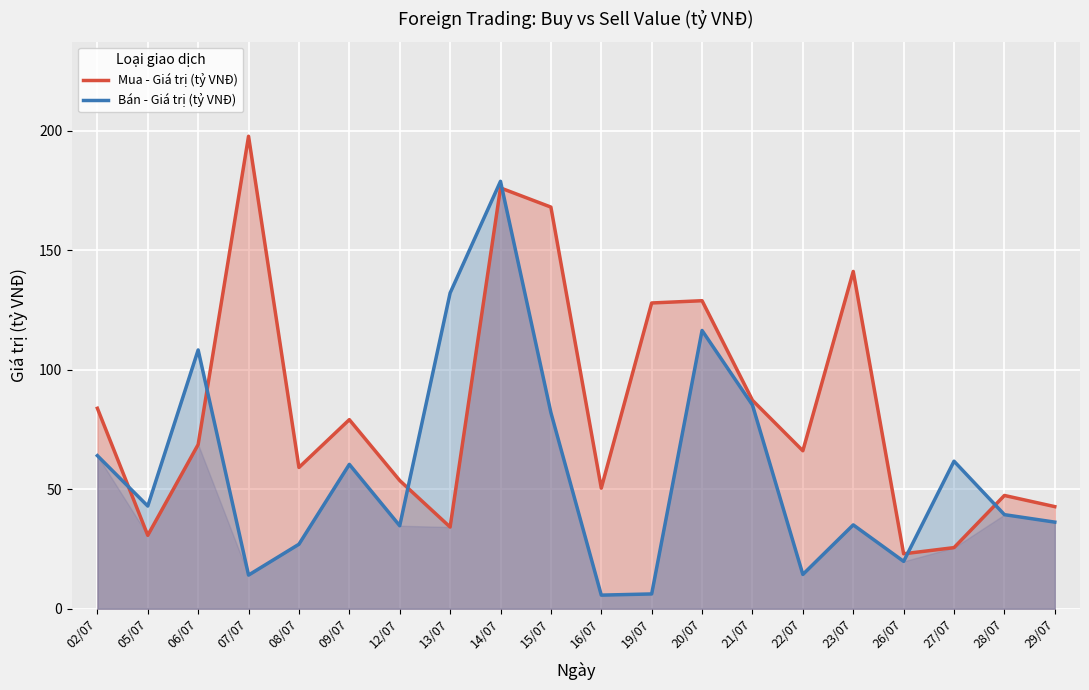

Reading right to left, transcribe all the data shown in this chart.

Mua - Giá trị (tỷ VNĐ): 29/07=42.7	28/07=47.4	27/07=25.6	26/07=23.0	23/07=141.2	22/07=66.1	21/07=87.3	20/07=128.9	19/07=128.0	16/07=50.5	15/07=168.1	14/07=176.2	13/07=34.2	12/07=53.7	09/07=79.2	08/07=59.1	07/07=197.8	06/07=68.7	05/07=30.7	02/07=83.9
Bán - Giá trị (tỷ VNĐ): 29/07=36.2	28/07=39.4	27/07=61.8	26/07=19.8	23/07=35.1	22/07=14.3	21/07=85.3	20/07=116.5	19/07=6.2	16/07=5.7	15/07=82.1	14/07=178.9	13/07=132.2	12/07=34.7	09/07=60.4	08/07=27.0	07/07=14.1	06/07=108.3	05/07=43.0	02/07=64.1